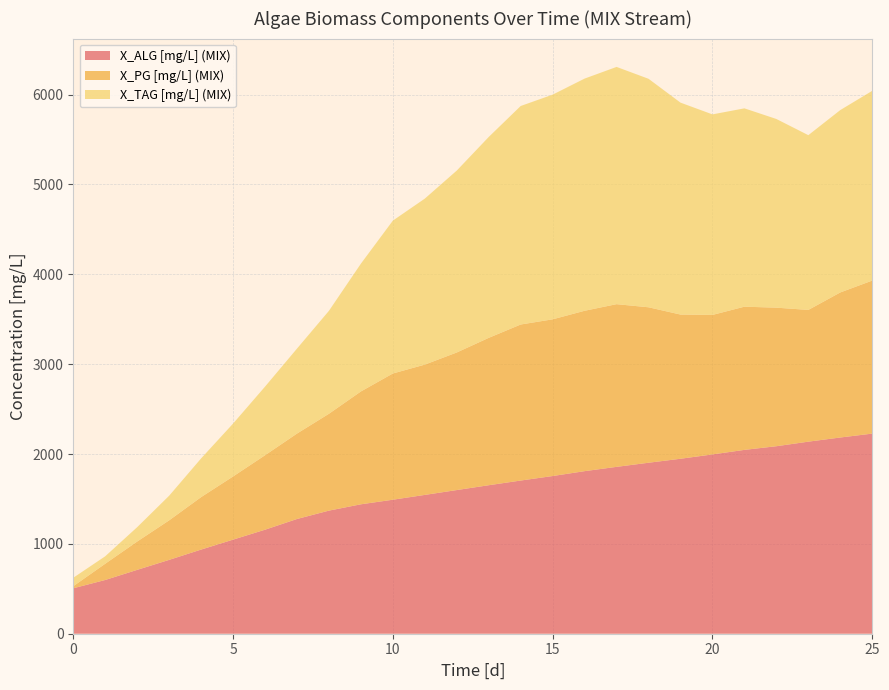

Reading left to right, extract all data points from this chart.

X_ALG [mg/L] (MIX): 506.0	598.2	710.8	822.0	936.5	1047.2	1157.7	1276.9	1370.1	1440.4	1491.5	1545.0	1599.0	1652.8	1704.9	1755.1	1809.4	1857.1	1903.0	1947.3	1995.6	2046.2	2086.8	2137.6	2183.8	2227.2
X_PG [mg/L] (MIX): 23.0	180.9	315.3	439.9	583.9	703.0	828.6	950.7	1078.0	1256.0	1405.0	1450.2	1531.3	1640.3	1736.7	1744.1	1785.1	1810.8	1730.2	1605.0	1552.5	1593.7	1542.2	1466.2	1614.5	1703.2
X_TAG [mg/L] (MIX): 93.8	83.0	159.9	274.0	430.8	588.6	763.8	945.6	1145.8	1422.3	1701.3	1847.5	2024.6	2235.8	2432.0	2500.6	2584.1	2640.5	2543.1	2358.6	2232.1	2207.4	2099.9	1945.0	2029.8	2111.8